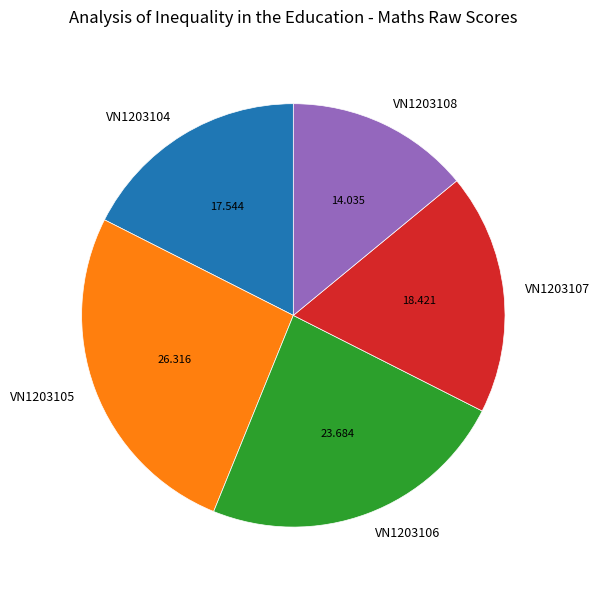

How many slices are in this pie chart?

5